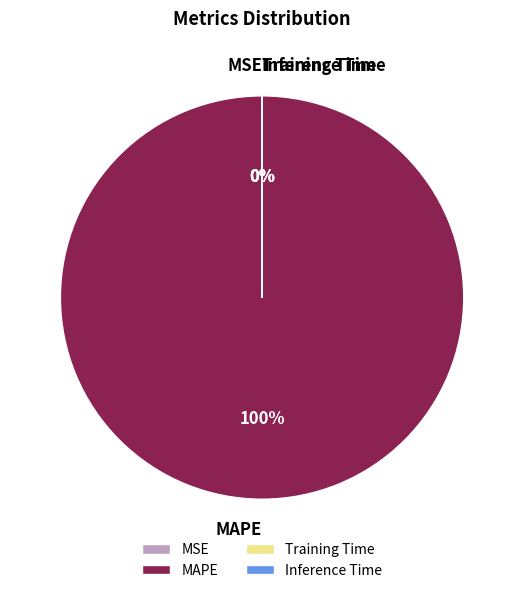

Do Inference Time and MAPE together represent more than half of the pie?

Yes